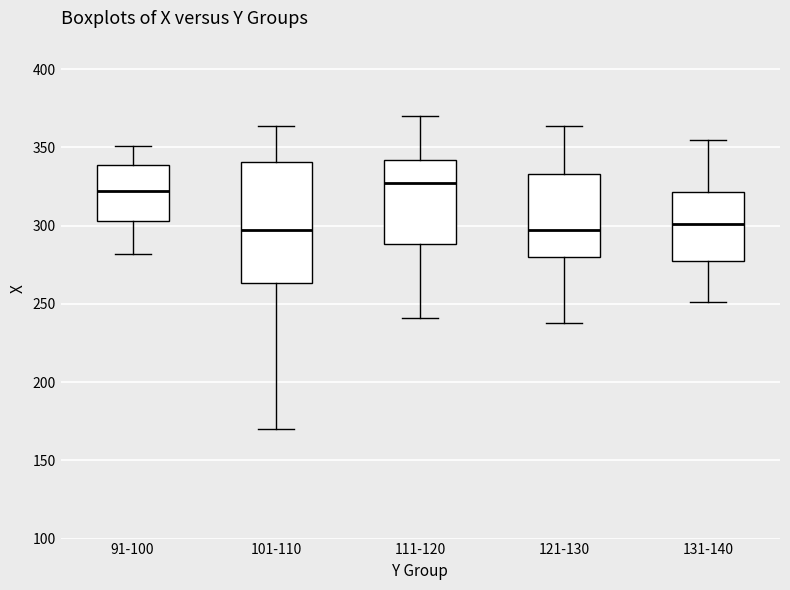

Where is the lower edge of the box for 101-110 on the y-axis? The values are not printed on the chart, so give them approximately, as read against the axis.

265